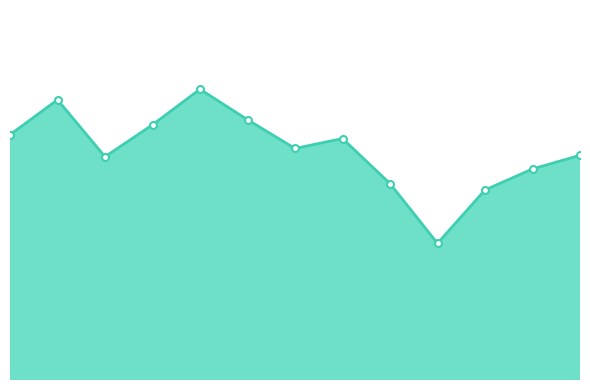

Does the chart have visible grid lines?

No